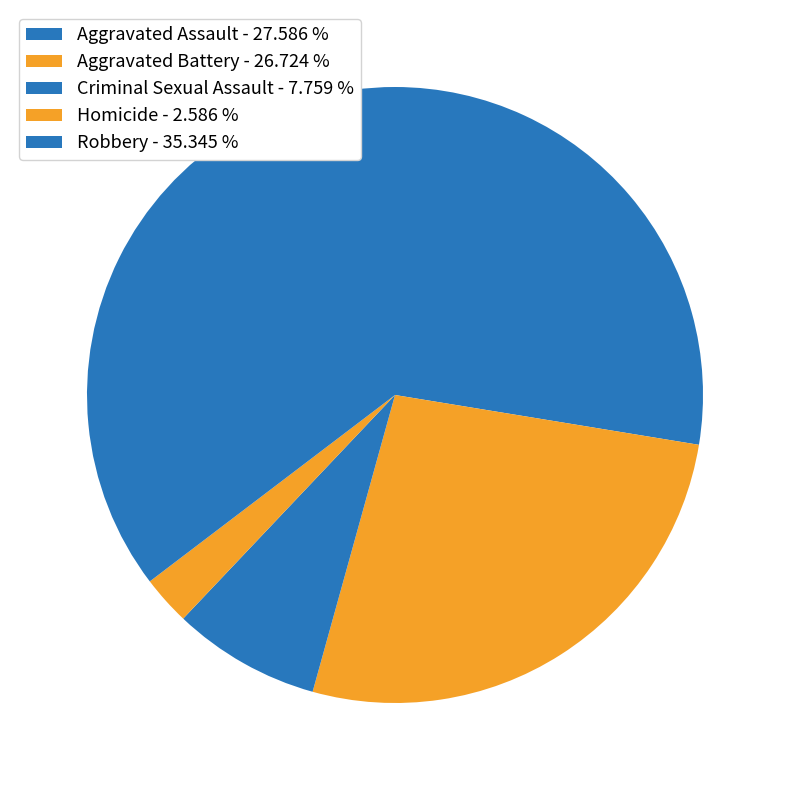

Count the number of slices in the pie.

5